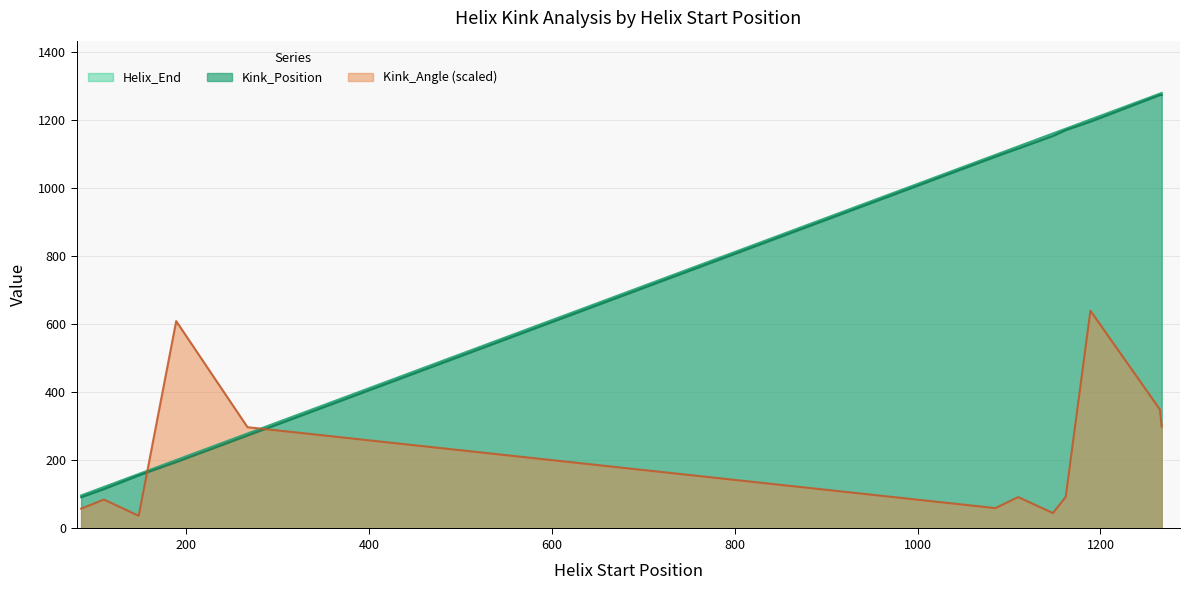

True or false: Kink_Angle has a value of 322.4 at 189.

False